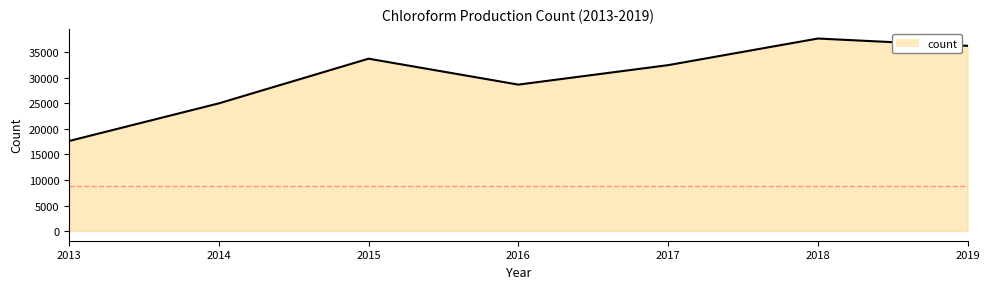

What is the difference between the maximum and minimum values?

20058